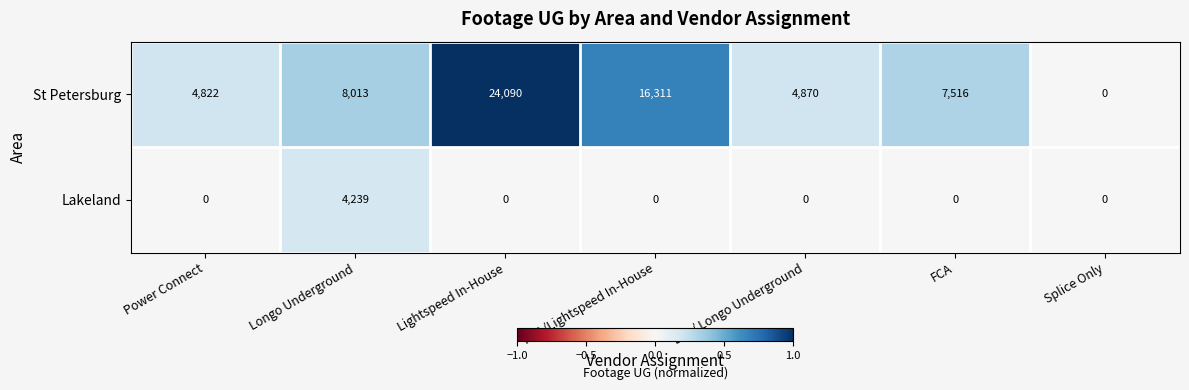

At which category is the sum across all series the highest?

Lightspeed In-House